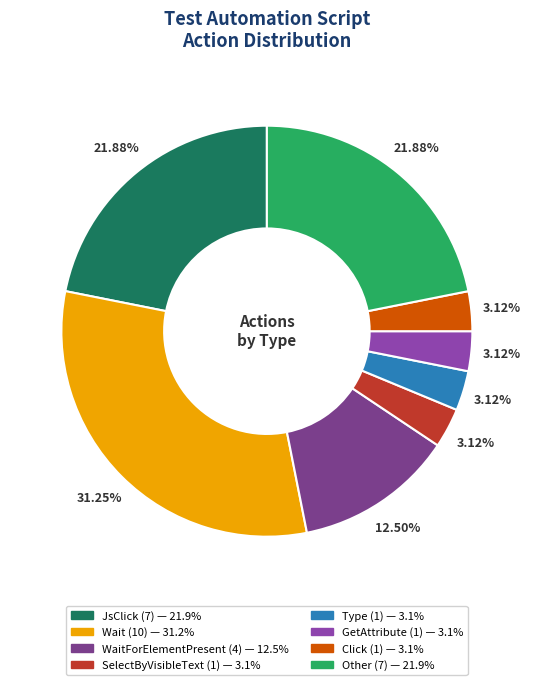

Is there a majority slice in this chart?

No